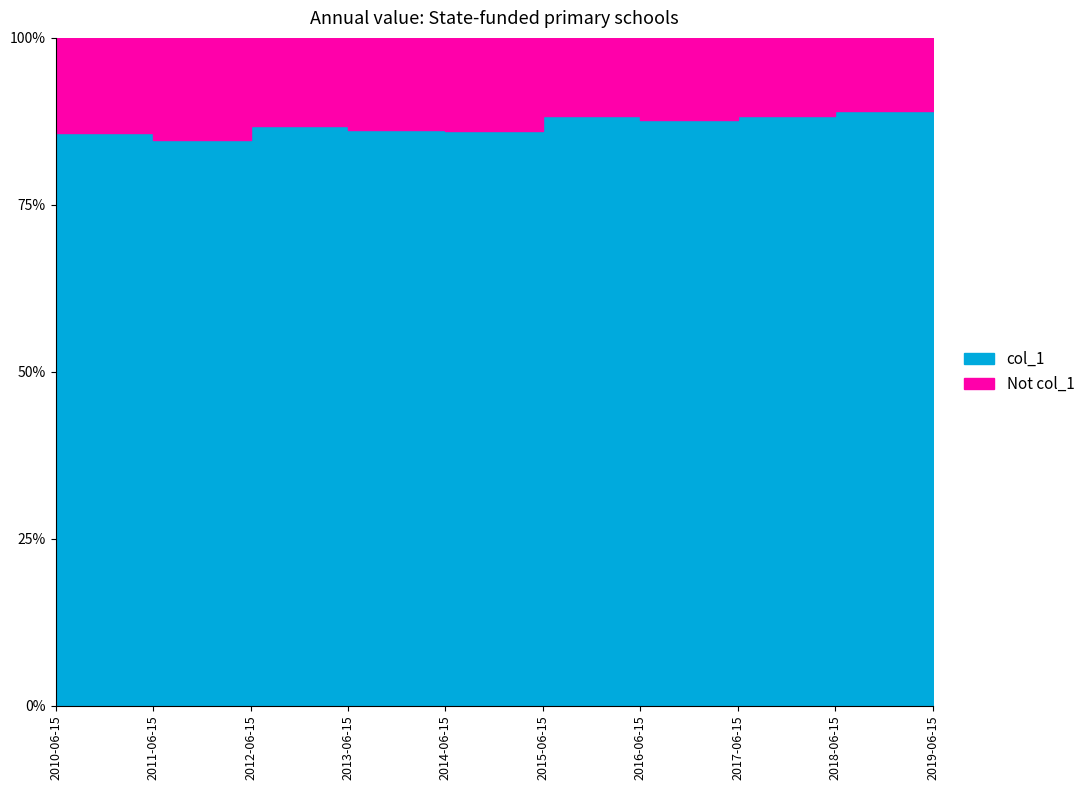

Where is the first local minimum?

2012-06-15